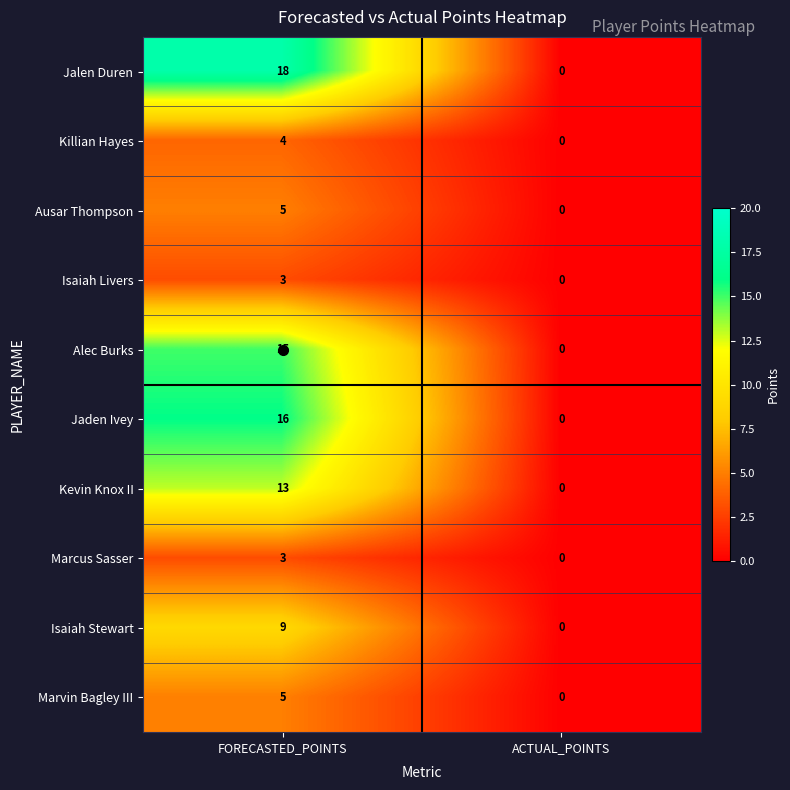

Is the value of Alec Burks at ACTUAL_POINTS greater than the value of Jalen Duren at FORECASTED_POINTS?

No